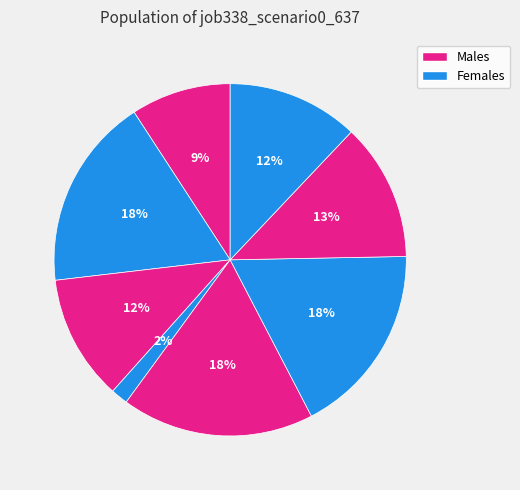

Is there any slice that represents more than half of the pie?

No